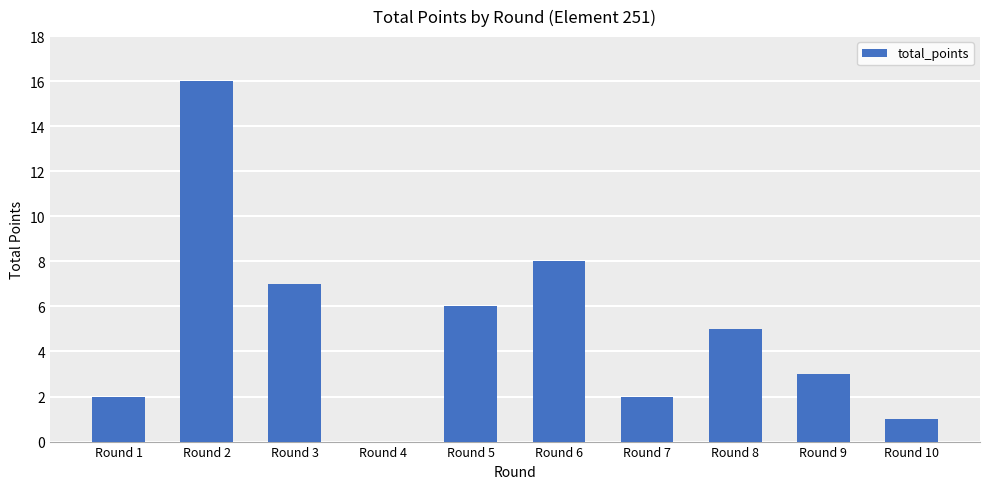

Approximately how many times larger is the value at Round 7 compared to Round 8?

0.4